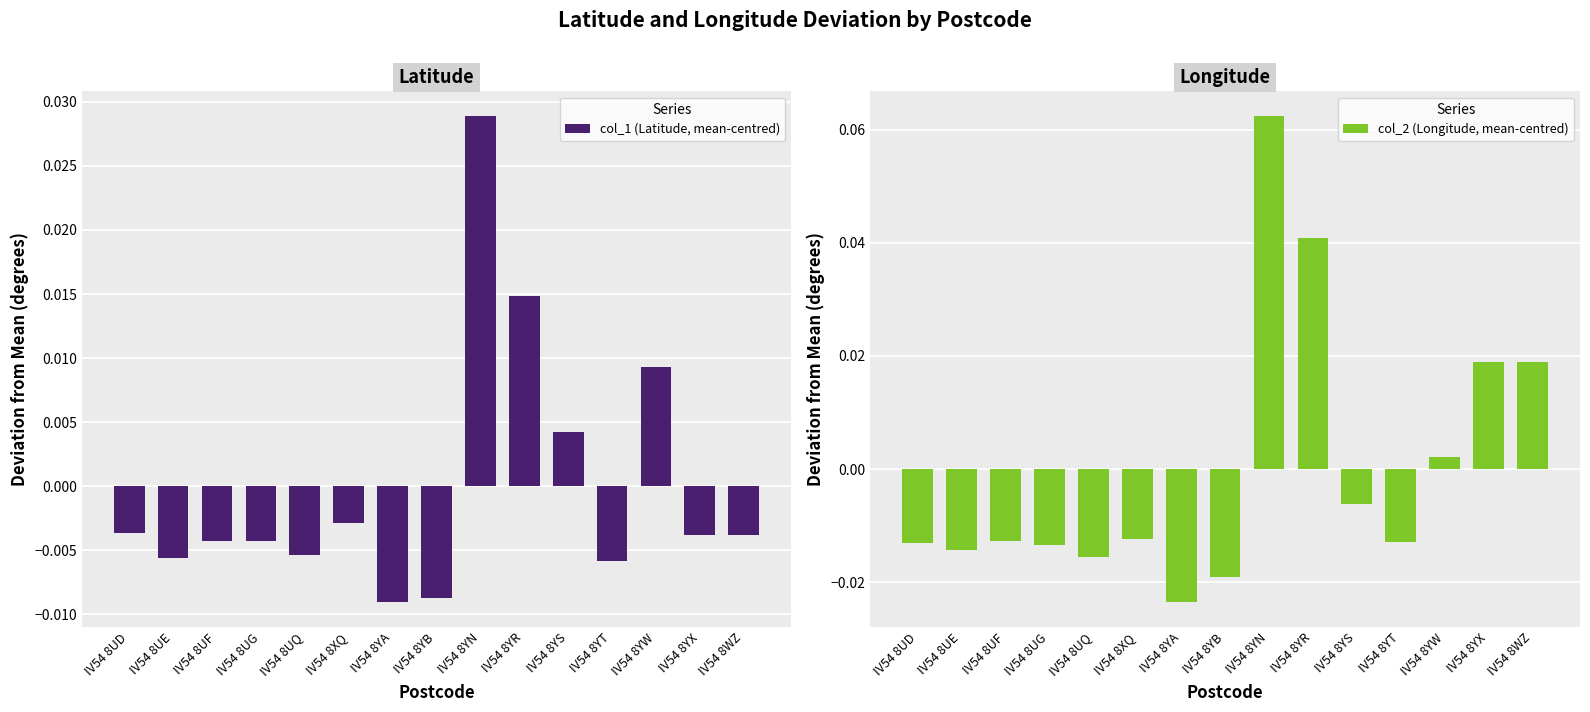

True or false: col_2 (Longitude, mean-centred) has a value of 0.0 at IV54 8YR.

True